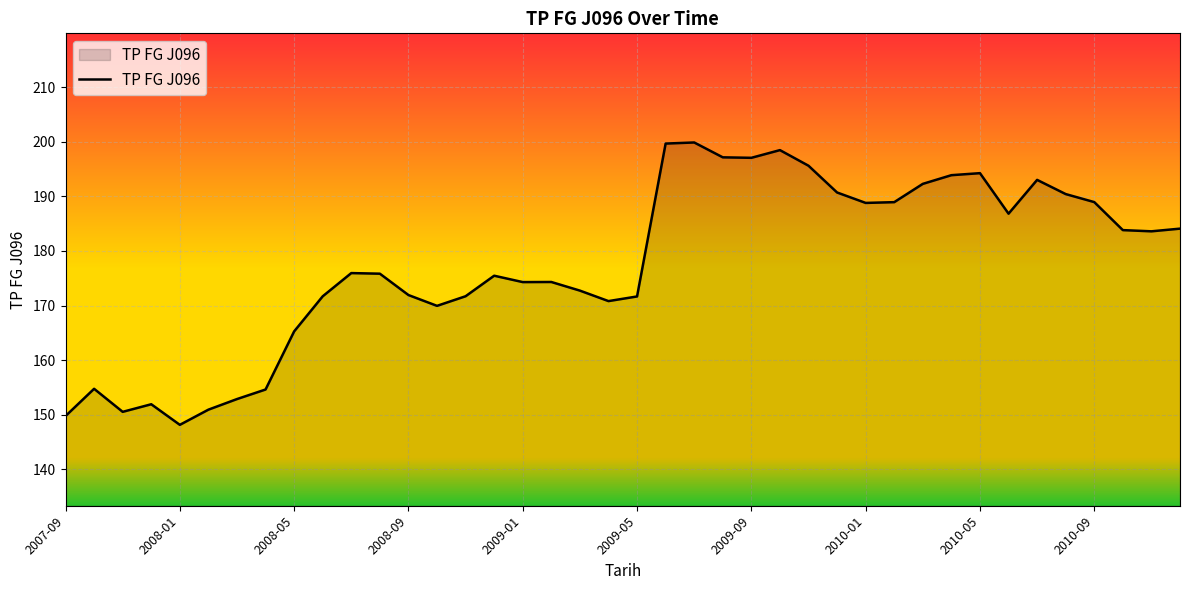

What is the minimum value shown in the chart?

148.2